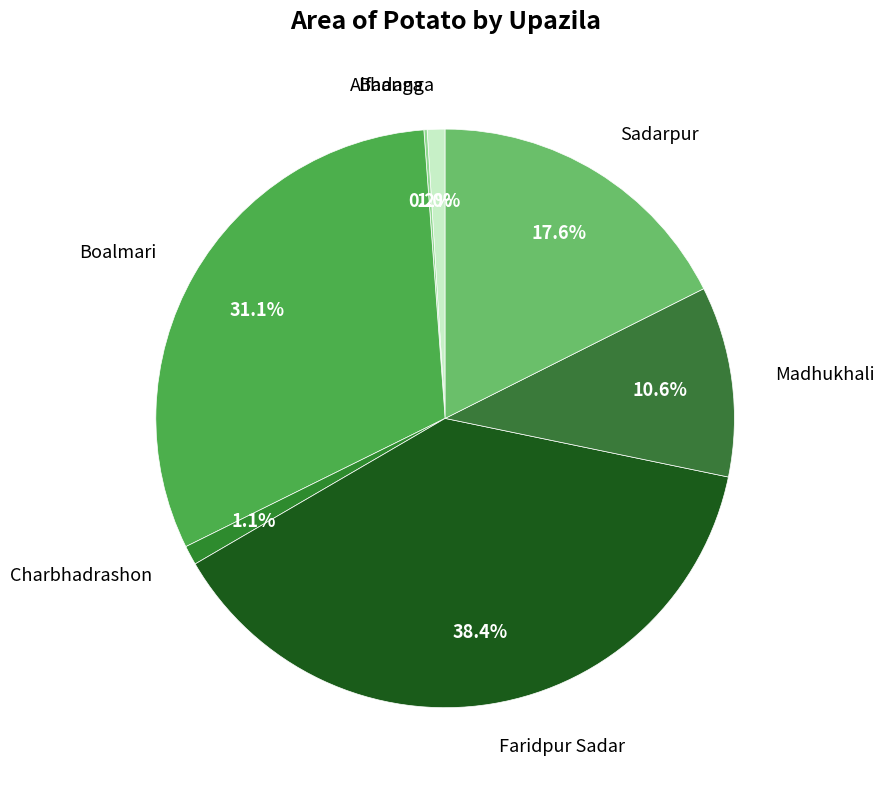

True or false: Boalmari accounts for 31% of the total.

True